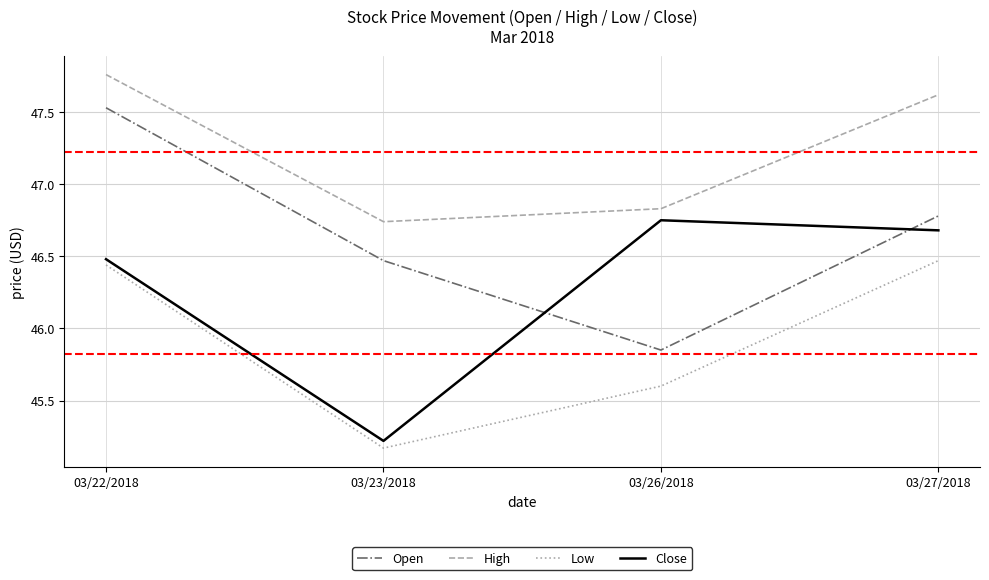

The Close series shows 73.1 at 03/26/2018. True or false?

False